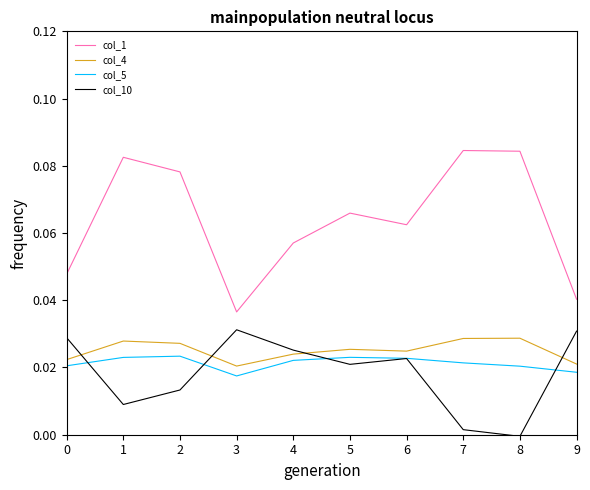

Which series has the largest range (max minus min)?

col_1